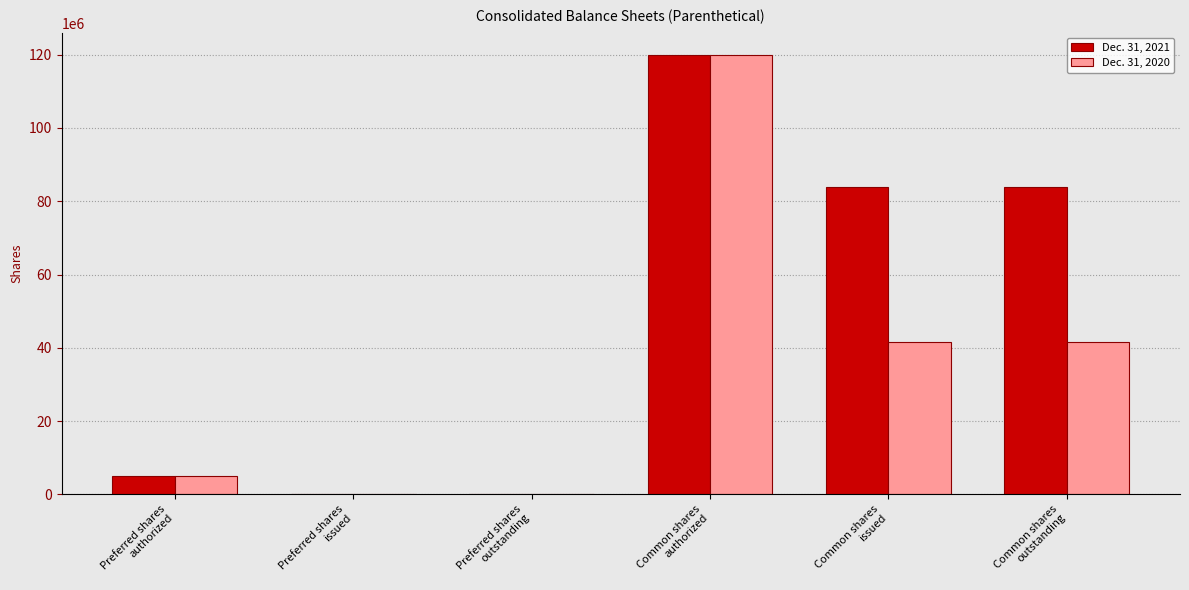

Which series has the largest total across all categories?

Dec. 31, 2021